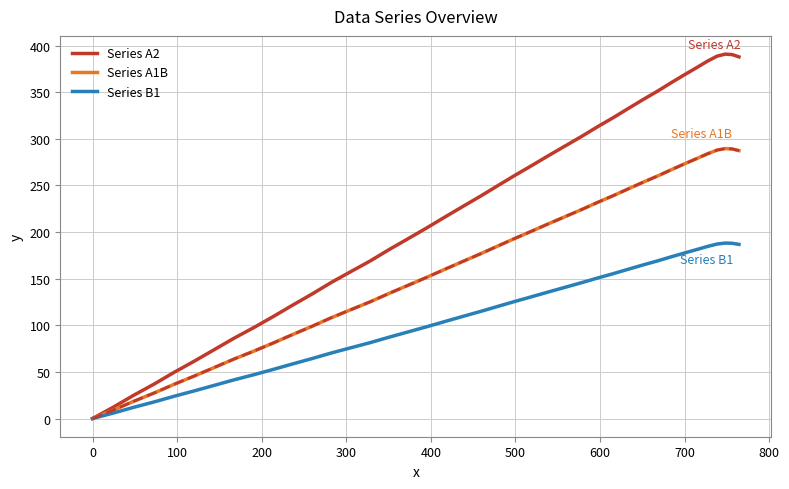

Which series has the largest total across all categories?

Series A2